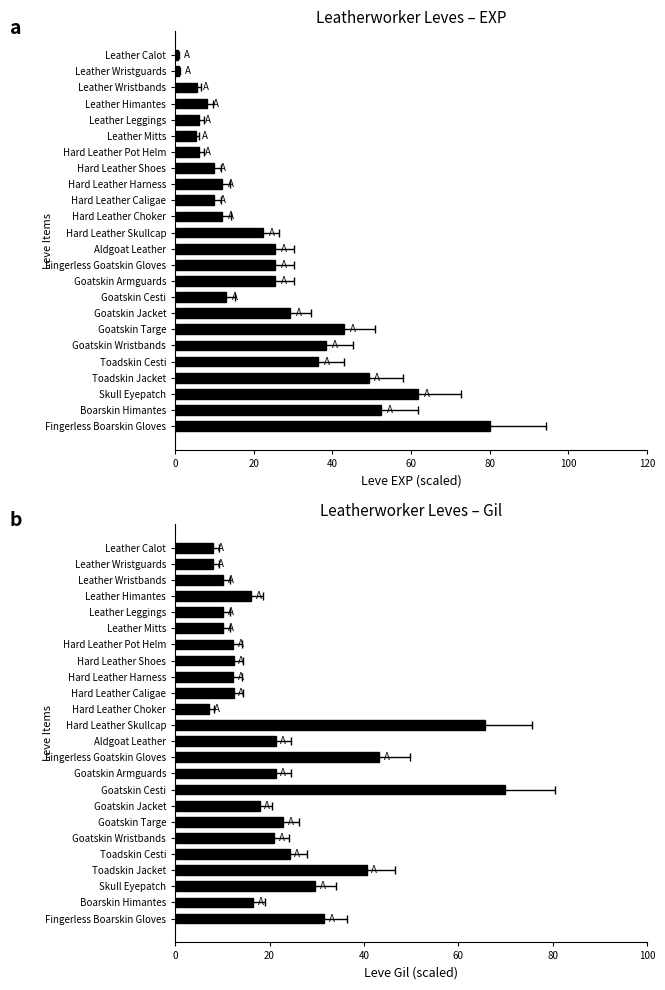

Reading right to left, transcribe all the data shown in this chart.

Leve EXP: 80.0	52.2	61.7	49.2	36.4	38.3	43.0	29.2	13.0	25.5	25.5	25.5	22.3	11.9	10.0	11.8	10.0	6.2	5.2	6.2	8.1	5.5	1.1	0.7
Leve Gil: 31.6	16.6	29.6	40.6	24.2	20.9	22.9	17.9	70.0	21.3	43.3	21.3	65.7	7.2	12.4	12.3	12.4	12.3	10.1	10.1	16.2	10.1	8.1	8.1